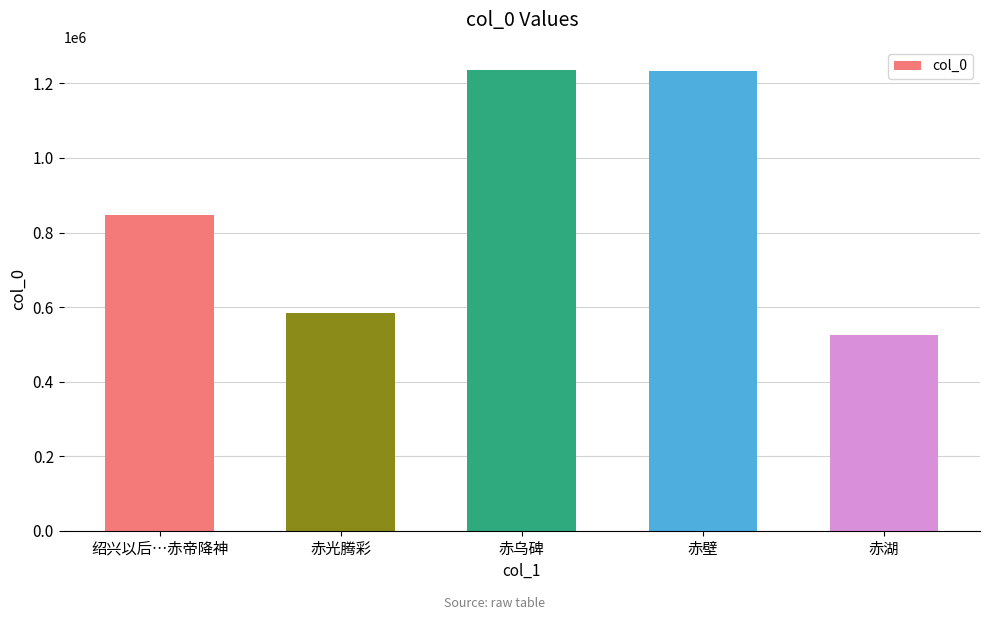

The chart shows a value of 1251977 at 绍兴以后…赤帝降神. True or false?

False